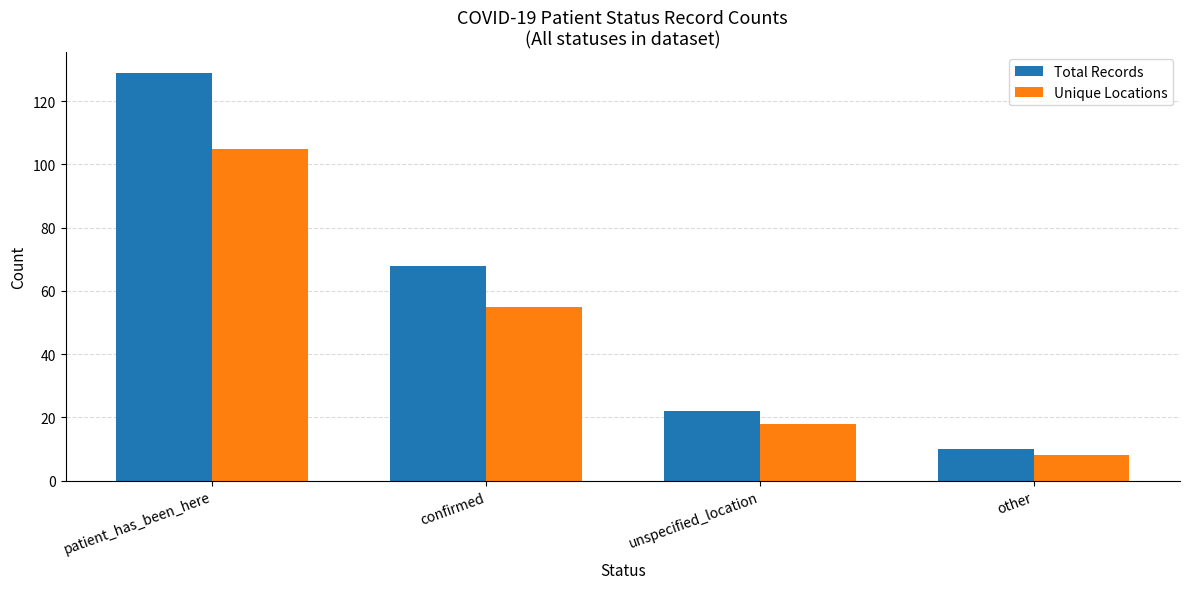

List the labels in order of Total Records value, largest first.

patient_has_been_here, confirmed, unspecified_location, other